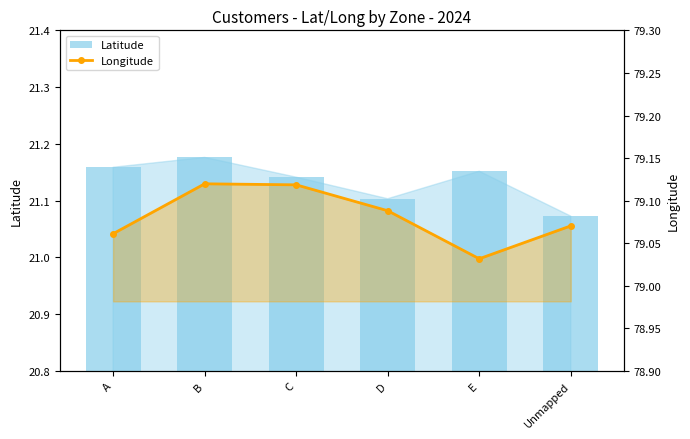

What is the difference between the Longitude values at A and C?

0.1